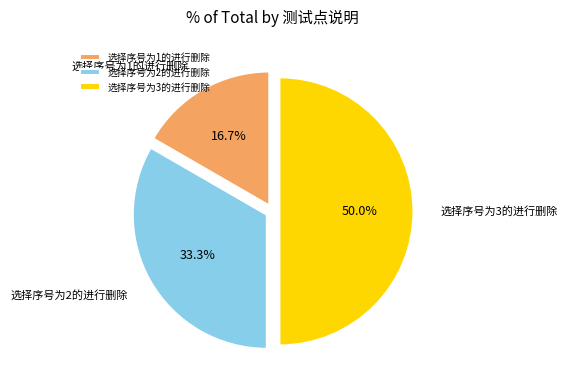

Is 选择序号为2的进行删除 the majority of the pie?

No